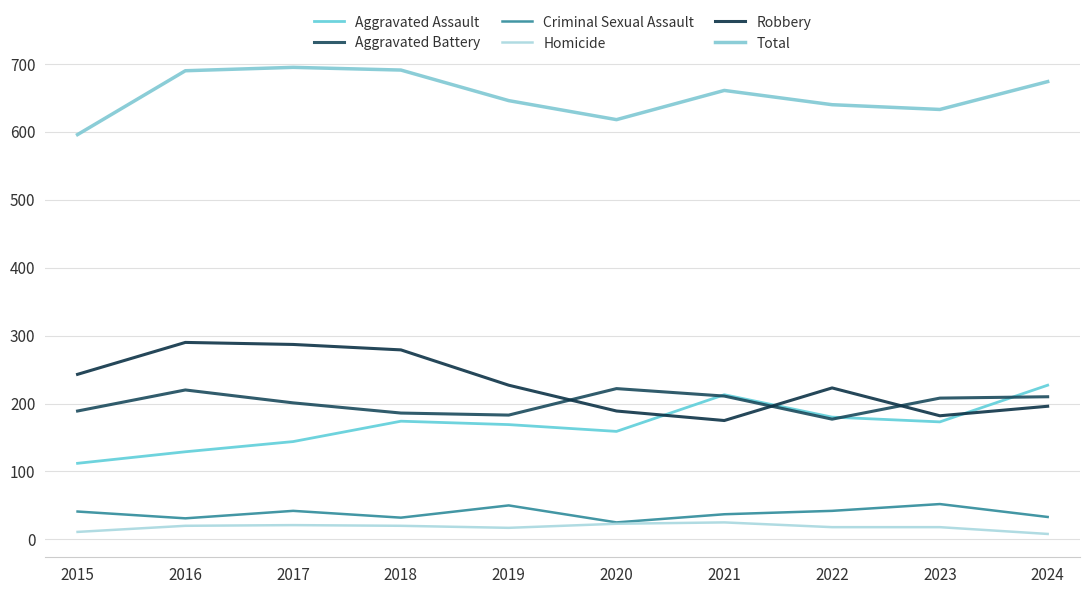

Does the chart display data point markers on the line(s)?

No